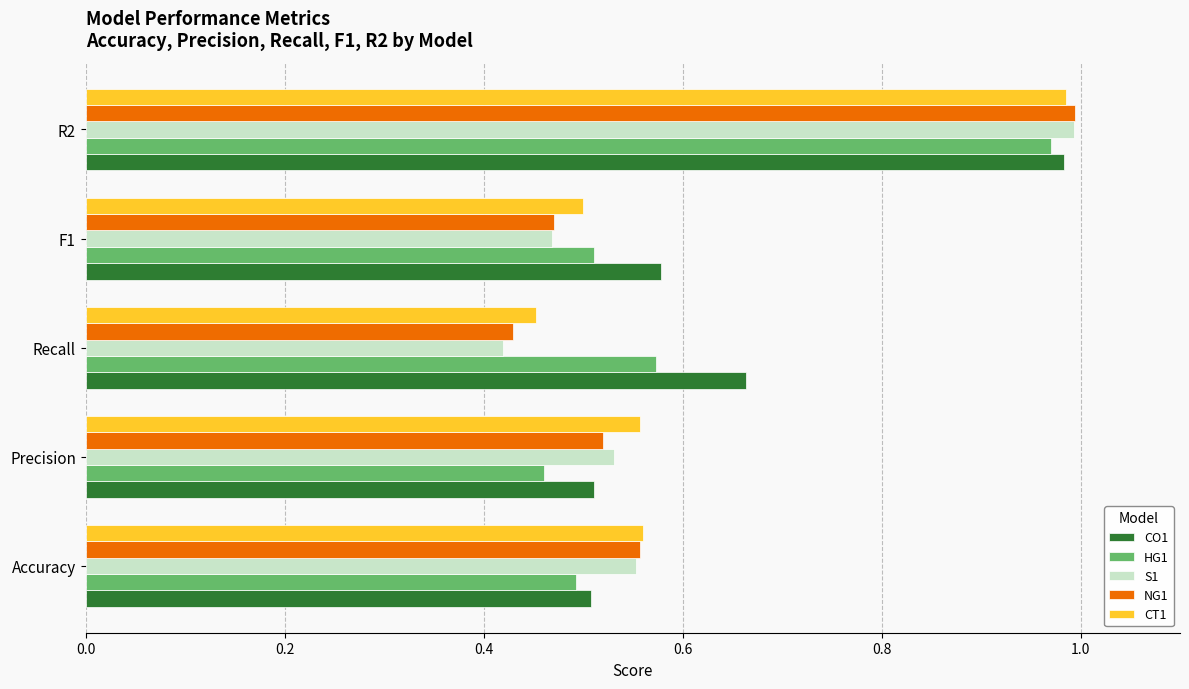

What is the sum of the S1 values at F1 and Recall?

0.9